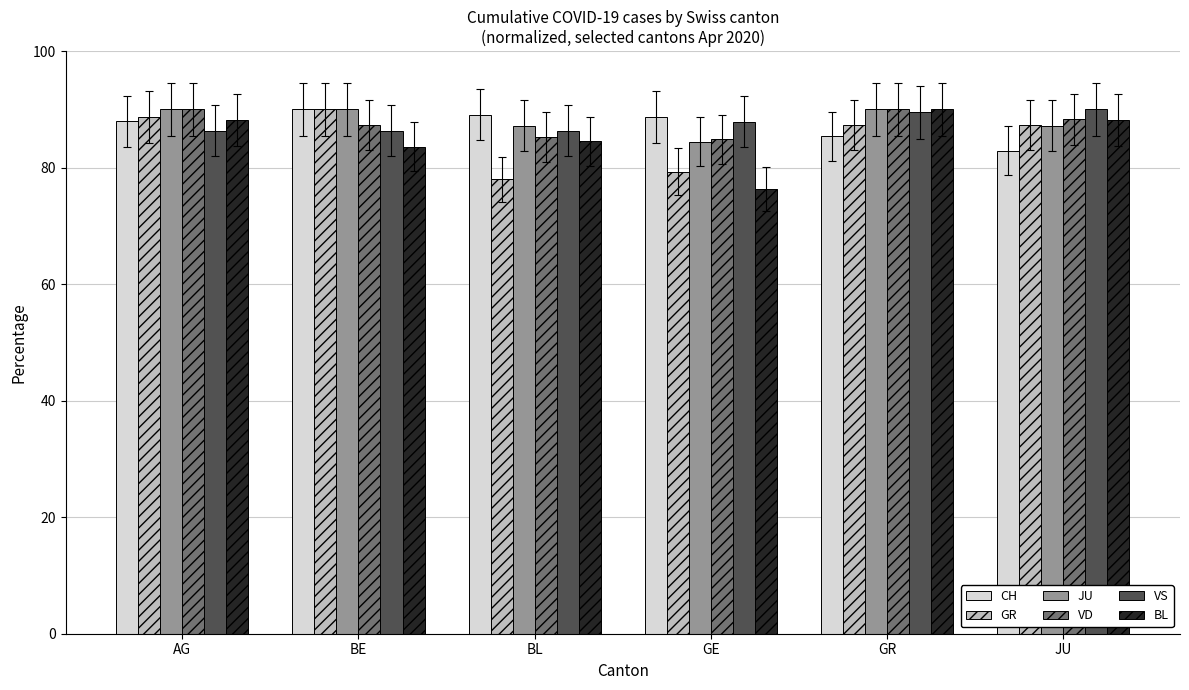

How many values in the VD series exceed 88?

3